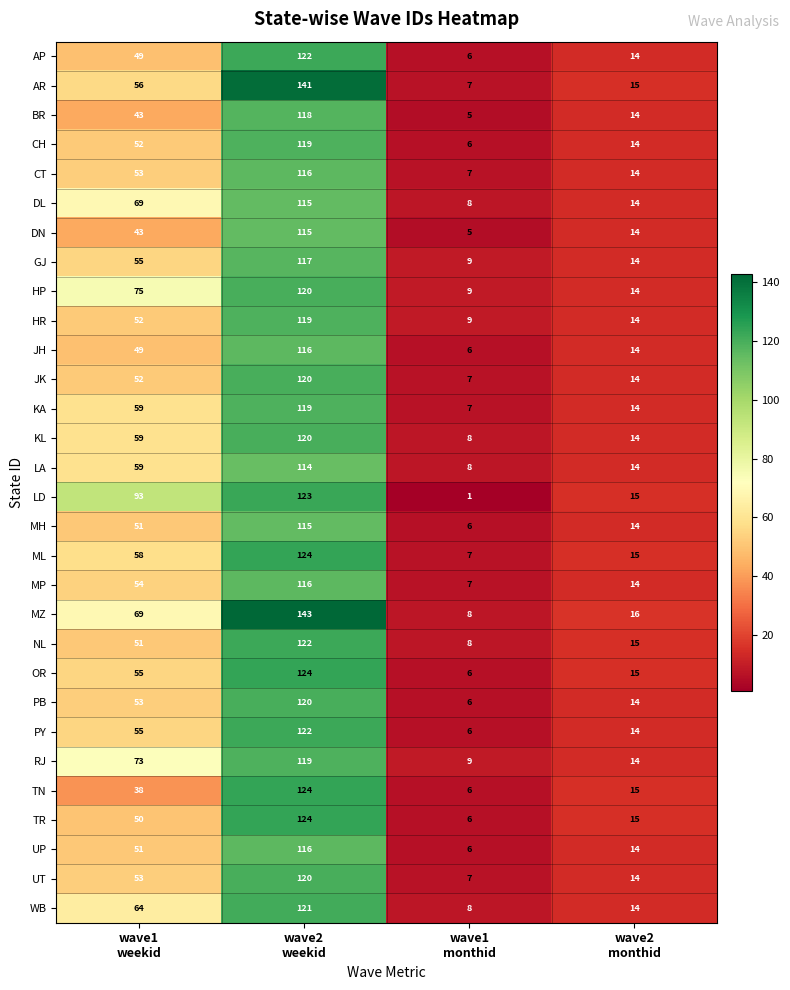

Which series has the largest range (max minus min)?

MZ